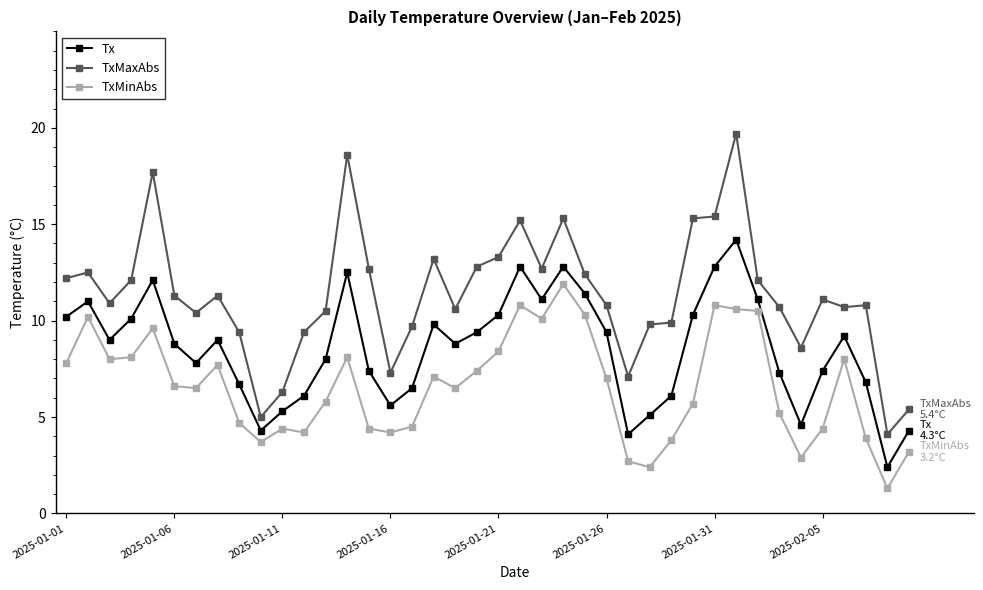

What is the difference between the maximum and minimum values in the Tx series?

11.8